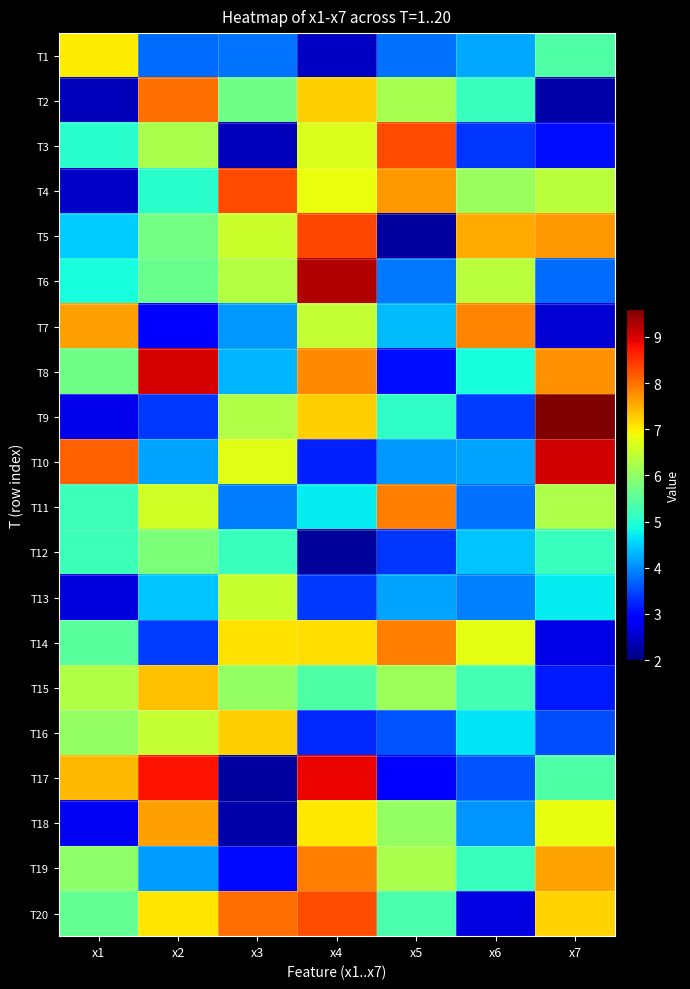

Reading left to right, extract all data points from this chart.

T1: x1=7.0	x2=3.8	x3=3.8	x4=2.5	x5=3.8	x6=4.2	x7=5.4
T2: x1=2.4	x2=8.0	x3=5.7	x4=7.2	x5=6.2	x6=5.2	x7=2.3
T3: x1=5.0	x2=6.2	x3=2.4	x4=6.7	x5=8.3	x6=3.4	x7=3.1
T4: x1=2.5	x2=5.0	x3=8.3	x4=6.8	x5=7.7	x6=6.1	x7=6.4
T5: x1=4.5	x2=5.7	x3=6.5	x4=8.4	x5=2.2	x6=7.5	x7=7.7
T6: x1=4.9	x2=5.6	x3=6.3	x4=9.2	x5=3.8	x6=6.4	x7=3.8
T7: x1=7.6	x2=2.8	x3=4.1	x4=6.5	x5=4.4	x6=7.8	x7=2.6
T8: x1=5.7	x2=9.0	x3=4.3	x4=7.8	x5=3.1	x6=4.9	x7=7.7
T9: x1=2.7	x2=3.4	x3=6.3	x4=7.2	x5=5.1	x6=3.4	x7=9.6
T10: x1=8.1	x2=4.2	x3=6.7	x4=3.2	x5=4.1	x6=4.2	x7=9.0
T11: x1=5.2	x2=6.6	x3=3.9	x4=4.7	x5=7.9	x6=3.8	x7=6.3
T12: x1=5.2	x2=5.8	x3=5.2	x4=2.2	x5=3.3	x6=4.4	x7=5.2
T13: x1=2.6	x2=4.4	x3=6.5	x4=3.4	x5=4.2	x6=3.9	x7=4.7
T14: x1=5.5	x2=3.4	x3=7.1	x4=7.1	x5=7.9	x6=6.8	x7=2.7
T15: x1=6.3	x2=7.3	x3=6.0	x4=5.4	x5=6.1	x6=5.3	x7=3.1
T16: x1=6.0	x2=6.5	x3=7.2	x4=3.3	x5=3.6	x6=4.7	x7=3.5
T17: x1=7.4	x2=8.8	x3=2.2	x4=8.9	x5=3.0	x6=3.6	x7=5.4
T18: x1=2.8	x2=7.6	x3=2.3	x4=7.0	x5=6.0	x6=4.1	x7=6.8
T19: x1=6.0	x2=4.1	x3=3.0	x4=7.9	x5=6.2	x6=5.2	x7=7.6
T20: x1=5.6	x2=7.0	x3=8.0	x4=8.3	x5=5.3	x6=2.7	x7=7.2